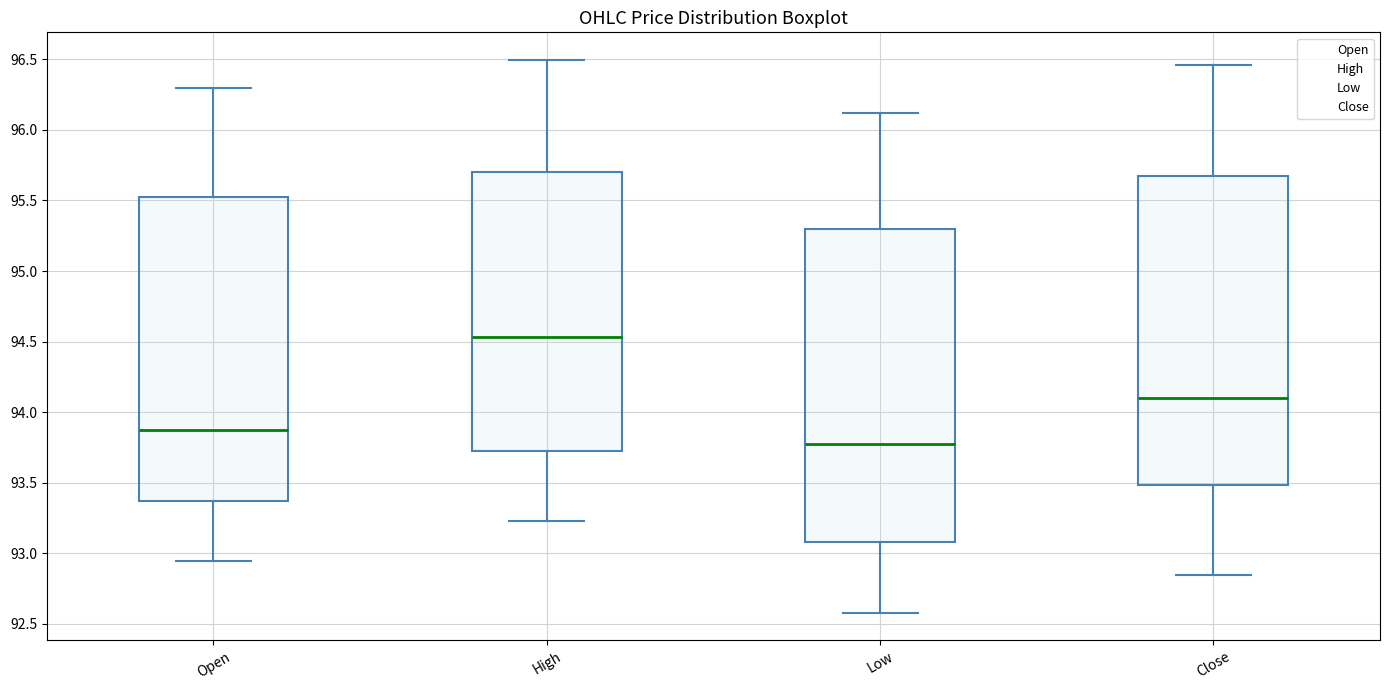

Reading left to right, read every box against the y-axis: the position of its median line, the range the box covers, and the ends of its whiskers. The values are not printed on the chart, so give them approximately, as read against the axis.

Open: median 93.85, box 93.35 to 95.55, whiskers 92.95 to 96.30
High: median 94.55, box 93.75 to 95.70, whiskers 93.25 to 96.50
Low: median 93.75, box 93.10 to 95.30, whiskers 92.60 to 96.10
Close: median 94.10, box 93.50 to 95.65, whiskers 92.85 to 96.45